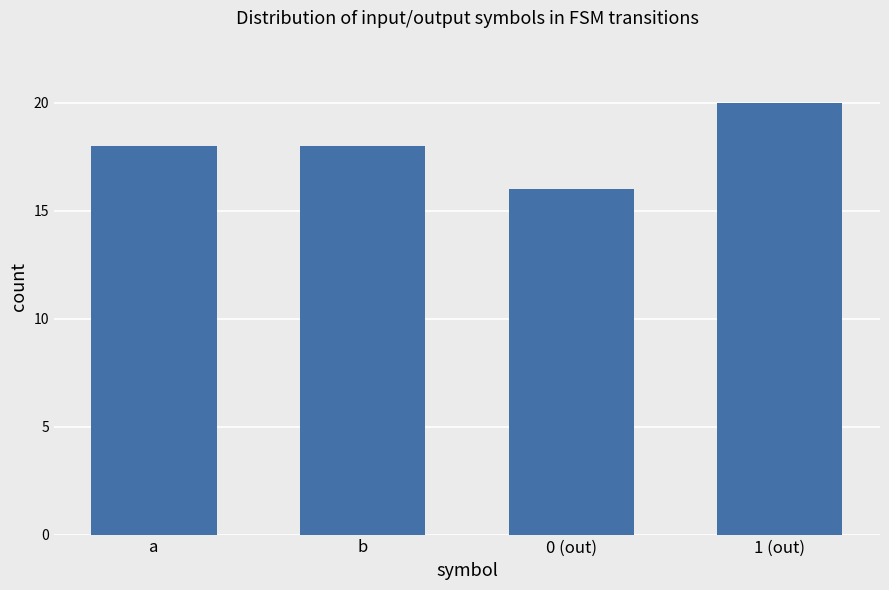

The value at 0 (out) is 8. True or false?

False